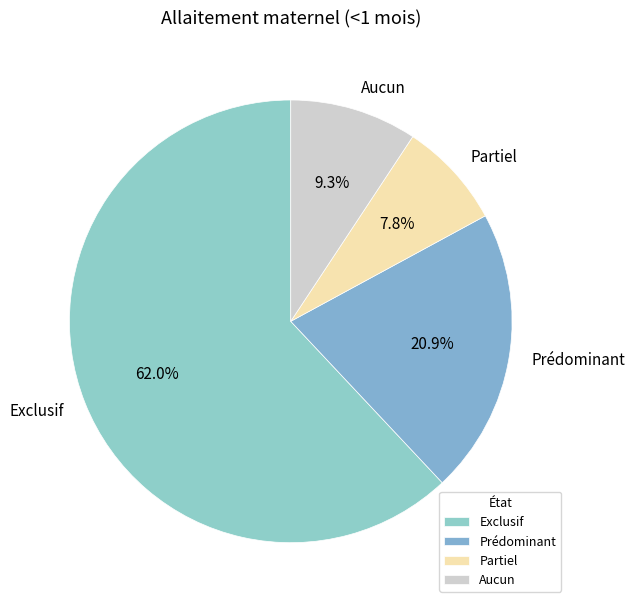

Which has a higher value, Exclusif or Prédominant?

Exclusif